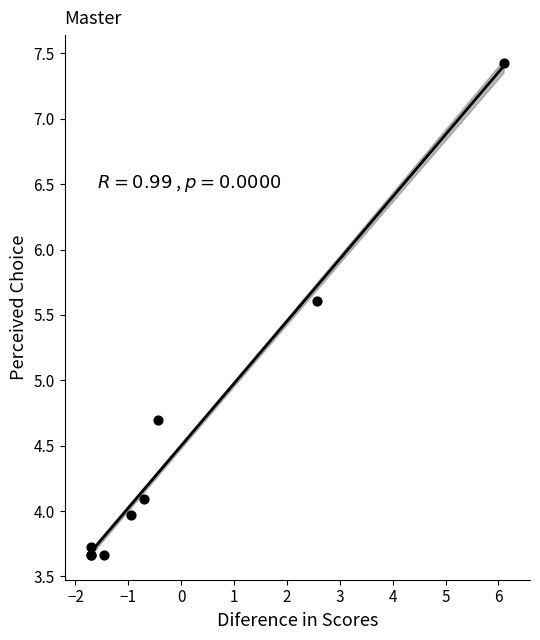

What Y value in the scatter plot is closest to 5?

4.7